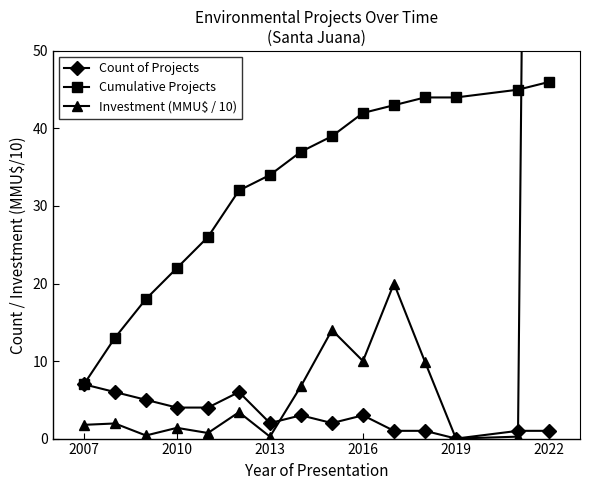

How many data points does each series have?

15